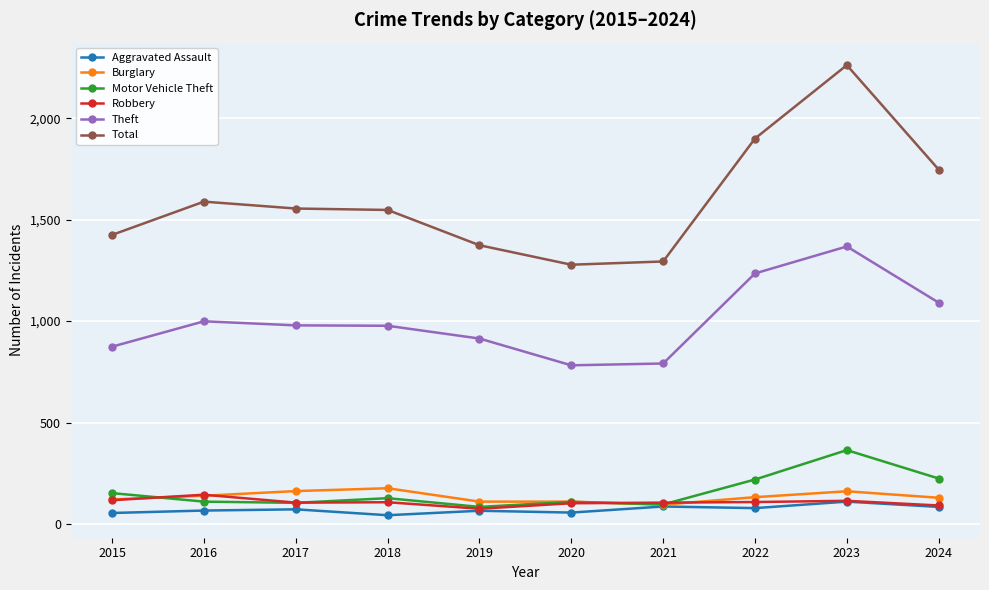

Is it true that Robbery equals 117 at 2015?

True